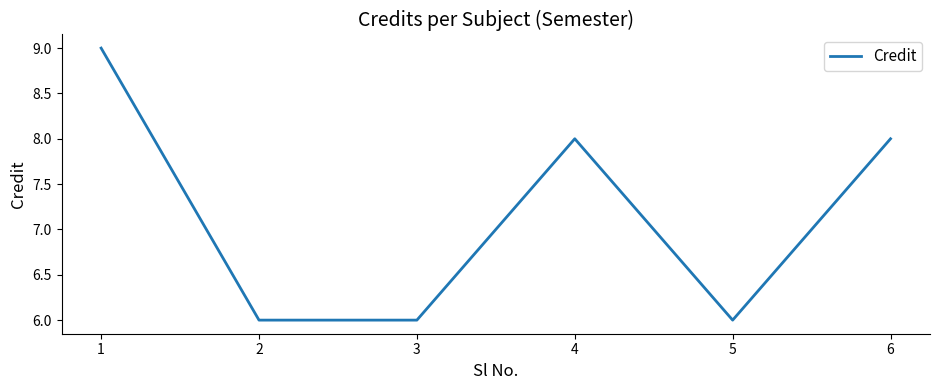

Between 6 and 3, which is larger?

6